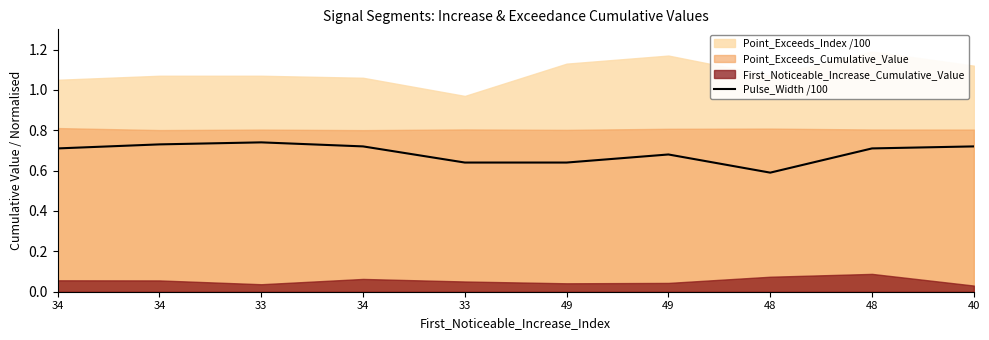

Reading left to right, transcribe all the data shown in this chart.

34=0.7	34=0.7	33=0.7	34=0.7	33=0.6	49=0.6	49=0.7	48=0.6	48=0.7	40=0.7